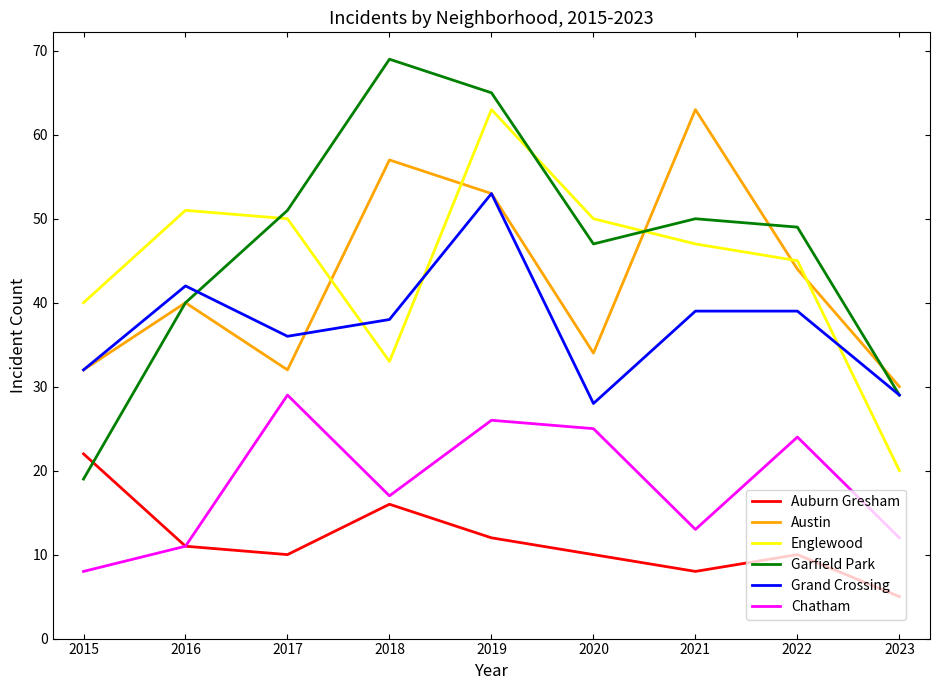

Which category has the lowest value across all series?

2023